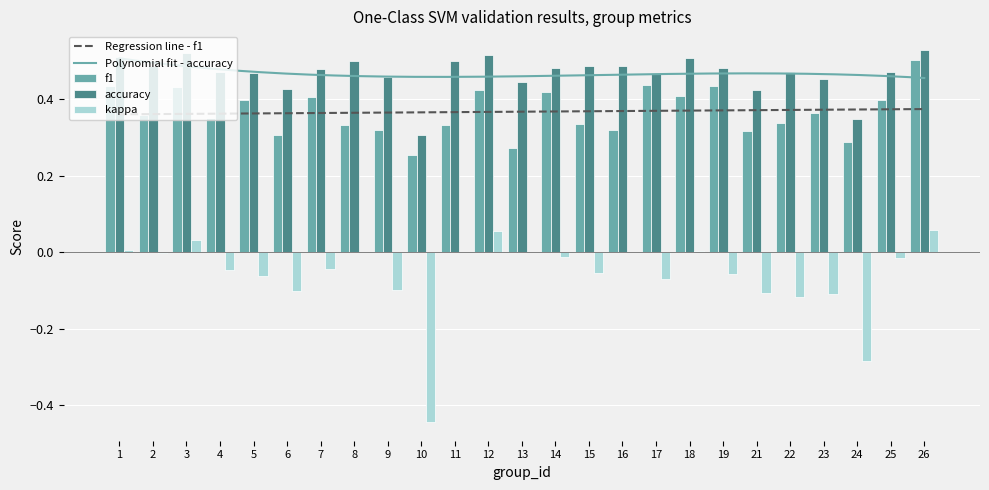

What is the spread (max minus min) of values at 7?

0.5